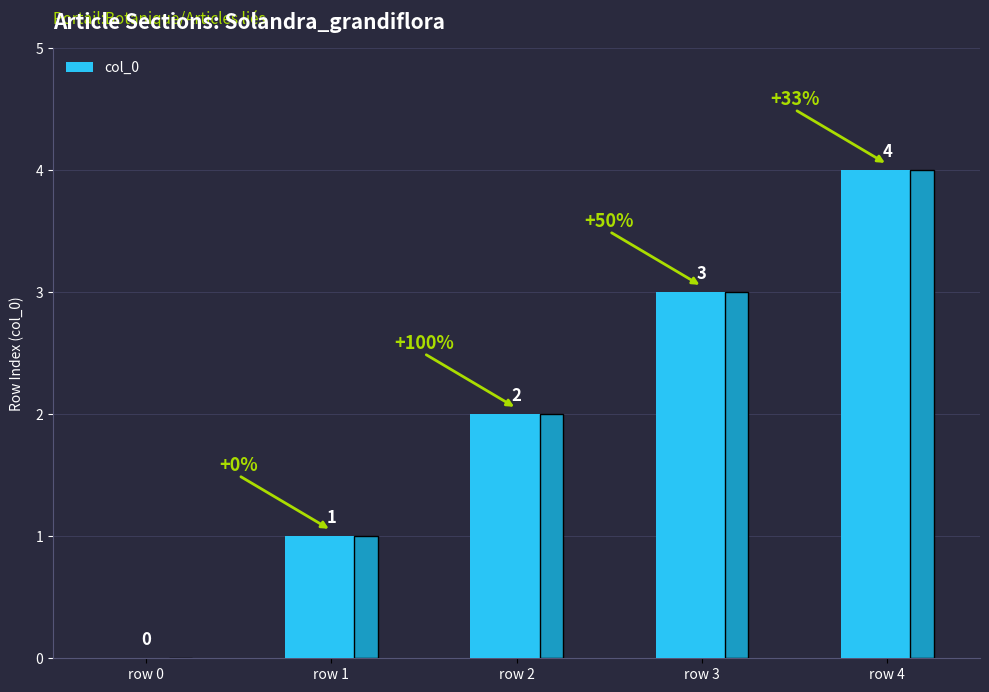

What is the sum of all values?

10